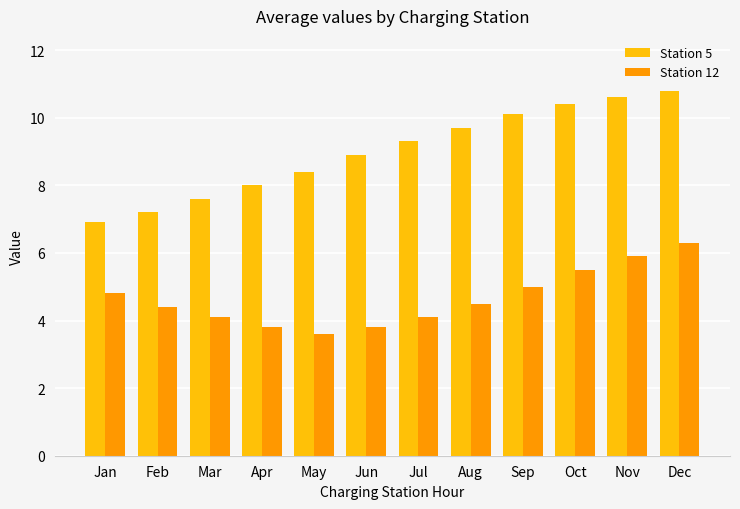

Rank the series by their average value, from lowest to highest.

Station 12, Station 5